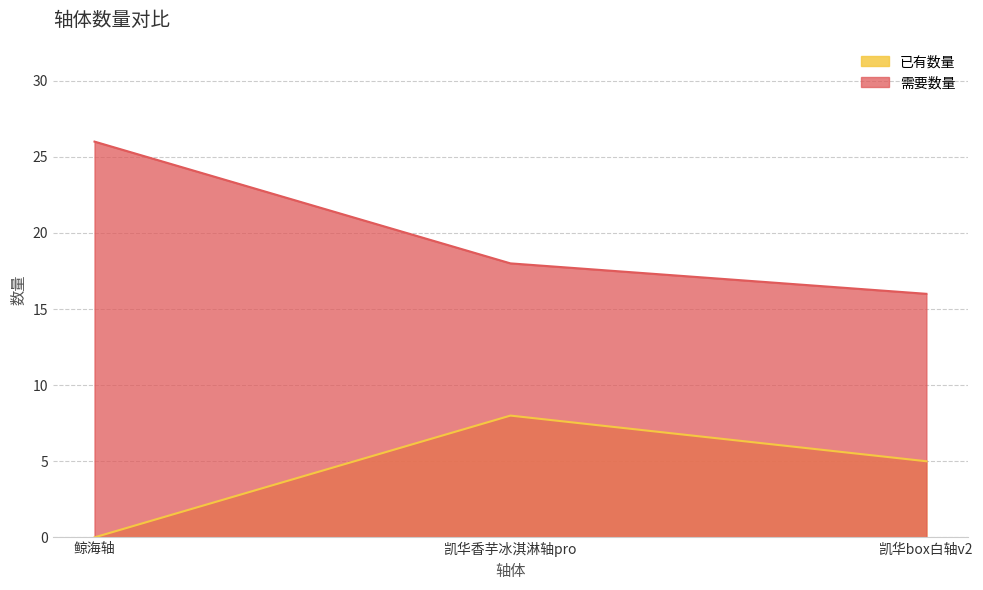

How many values in 已有数量 are above zero?

2